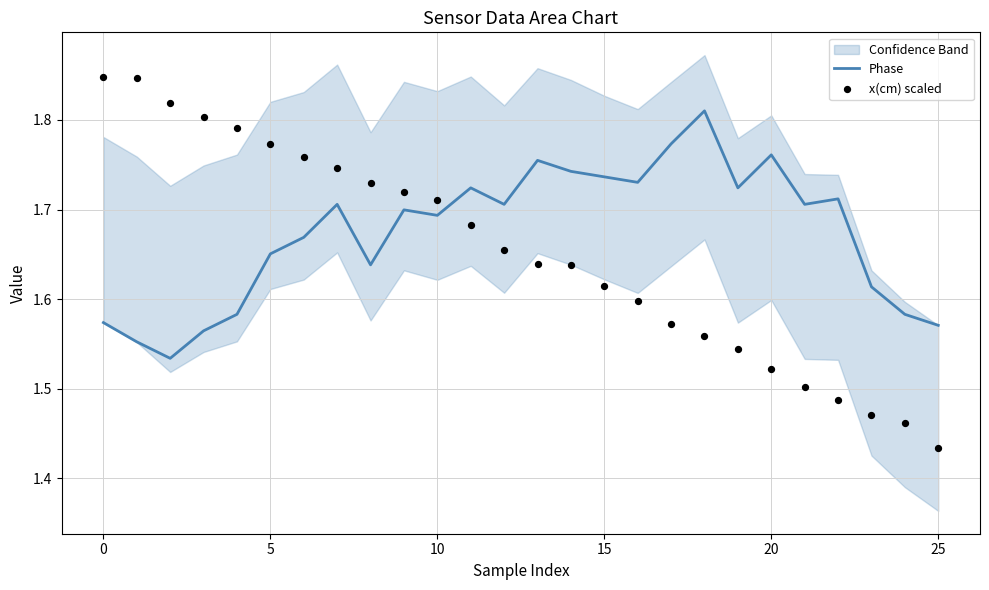

Is the value of Phase at 15 greater than the value of x(cm) scaled at 18?

Yes